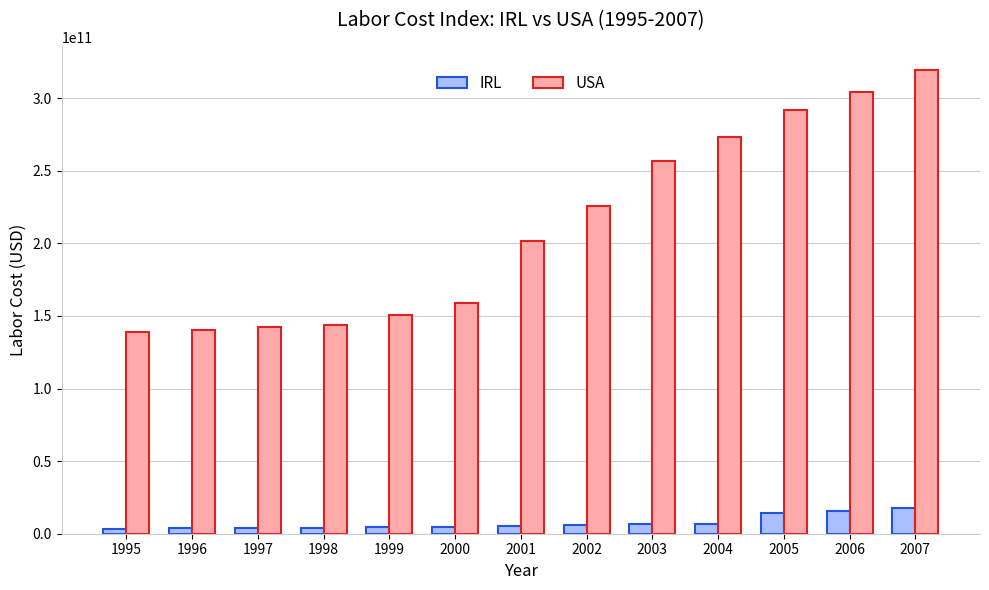

List the series in order of their peak value, lowest first.

IRL, USA